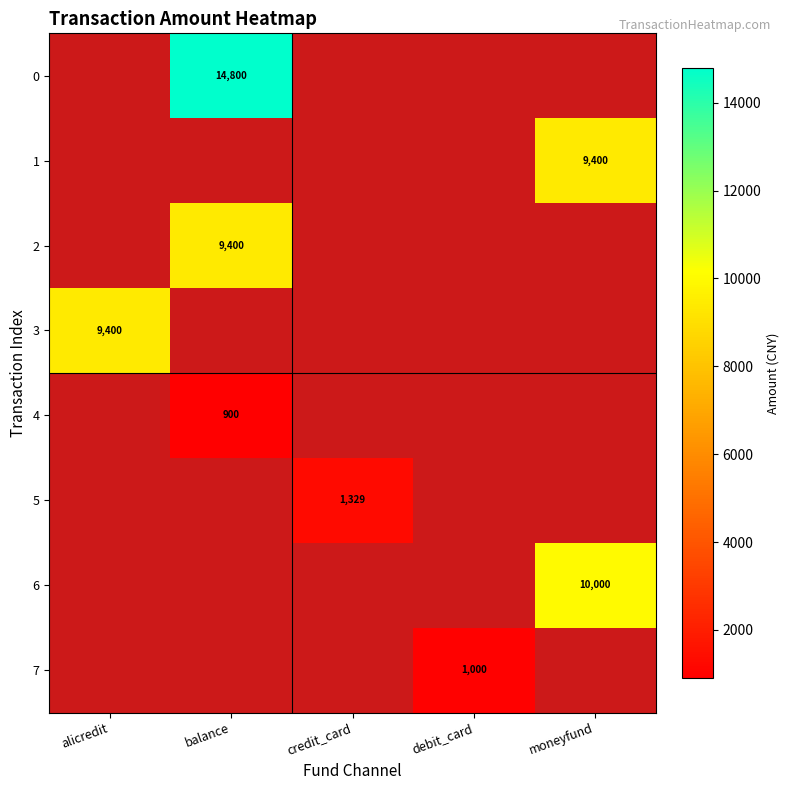

What is the smallest value displayed?

900.0